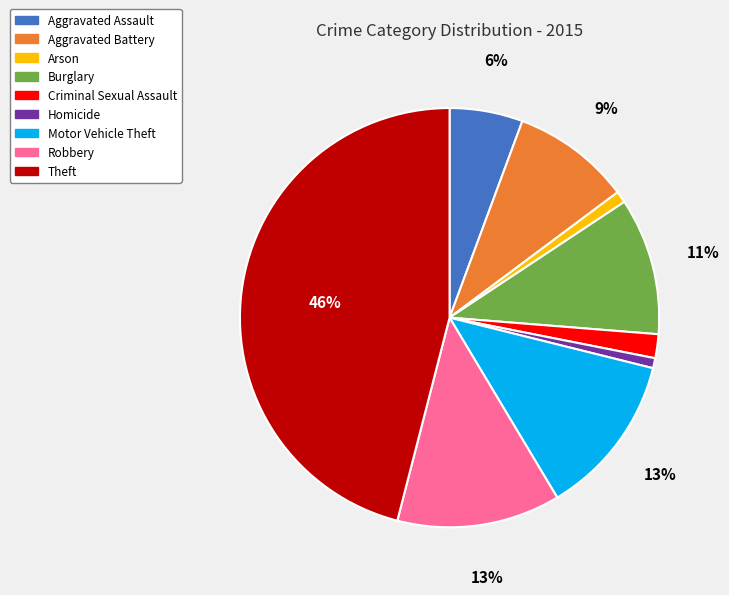

Between Theft and Homicide, which is larger?

Theft